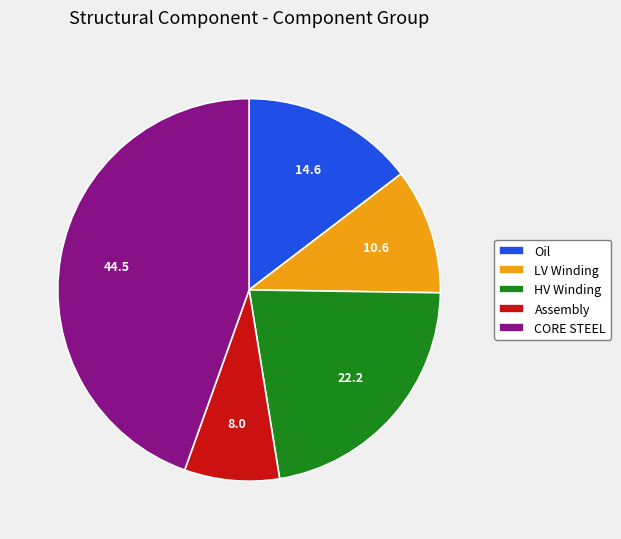

The HV Winding slice represents 35% of the pie. True or false?

False